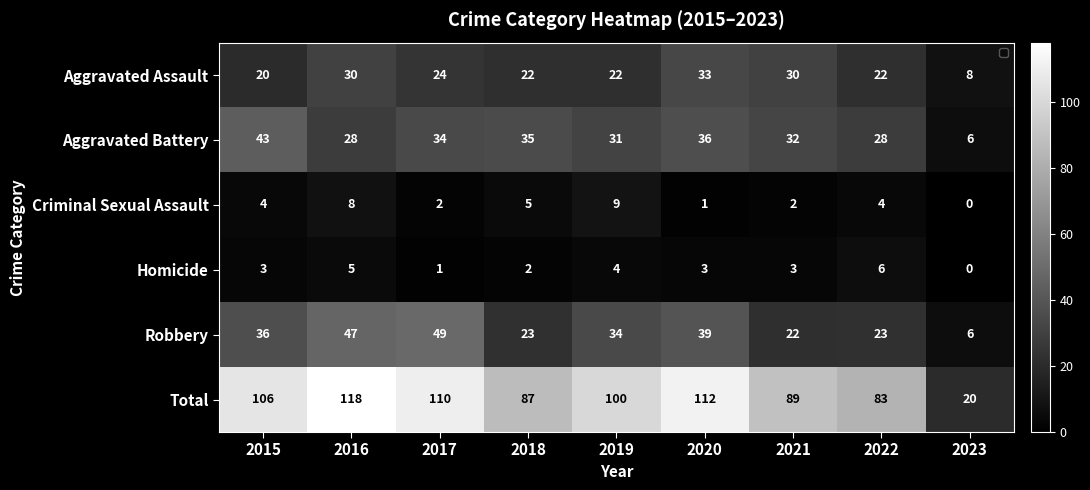

Between 2015 and 2017, which series saw the biggest shift?

Robbery